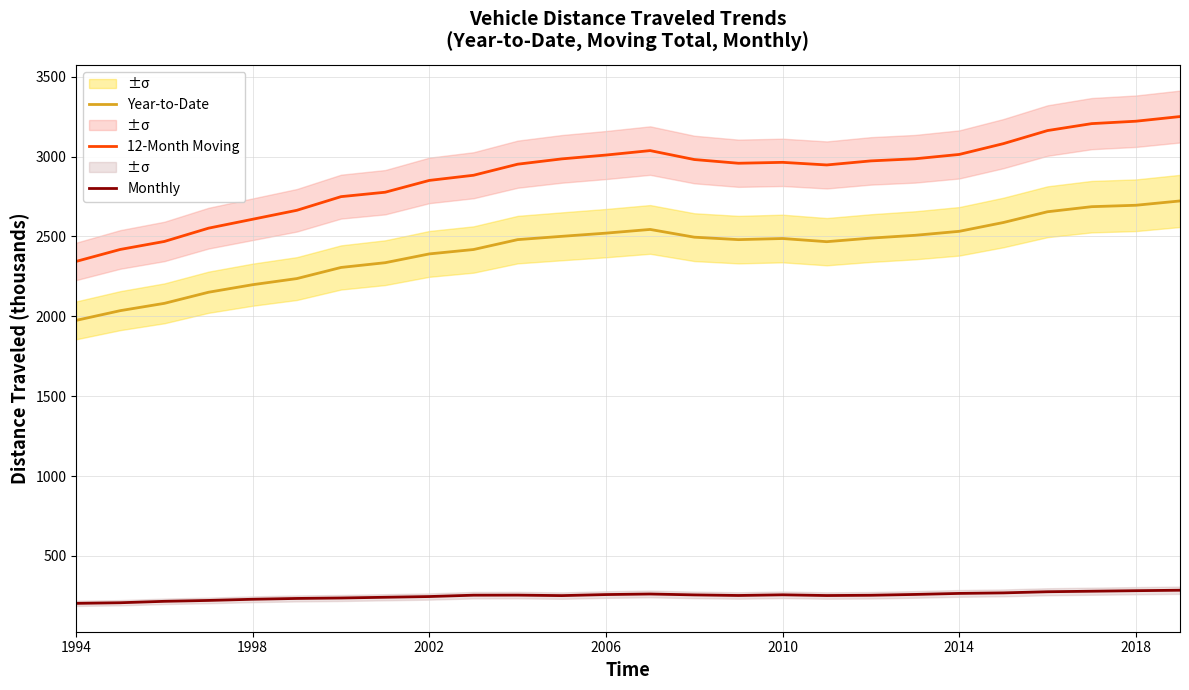

In Year-to-Date, how many points are lower than both neighbors (excluding endpoints)?

2